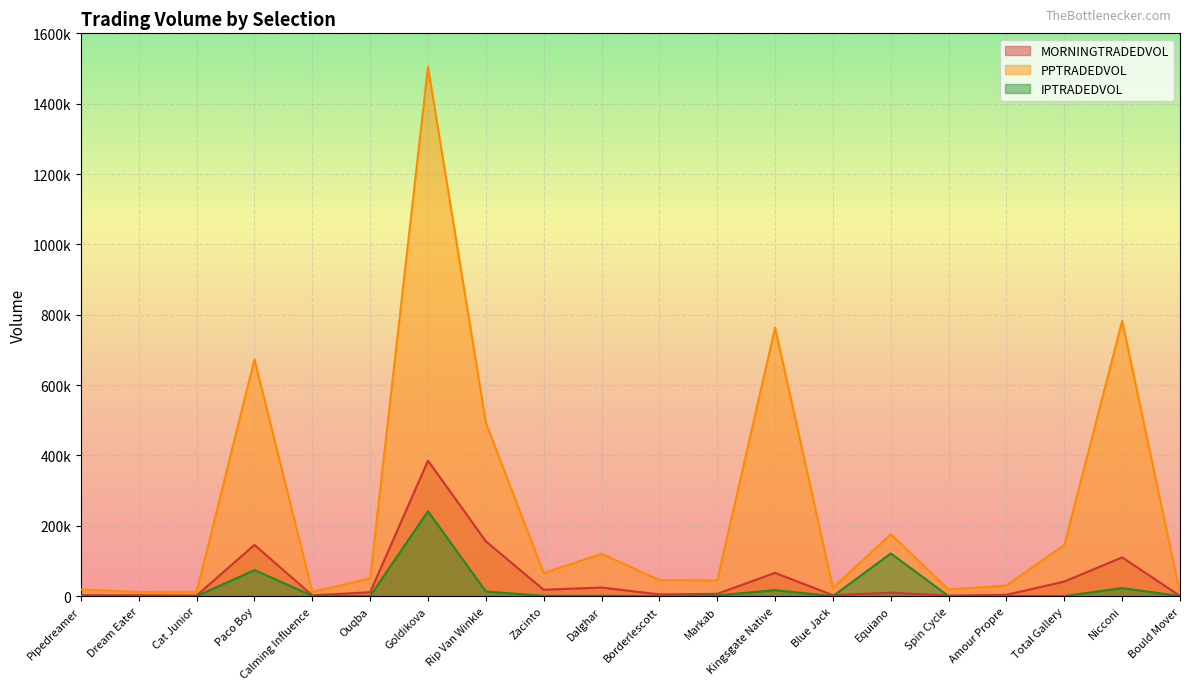

What is the maximum value for PPTRADEDVOL?

1504878.3